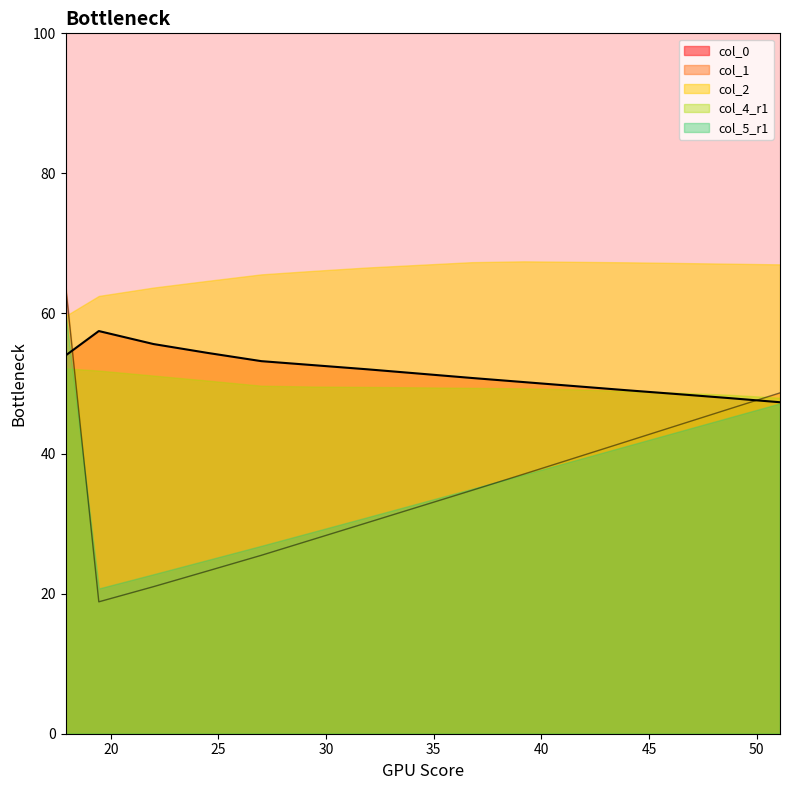

The value of col_0 at 17.90104167 is 54.0. True or false?

True